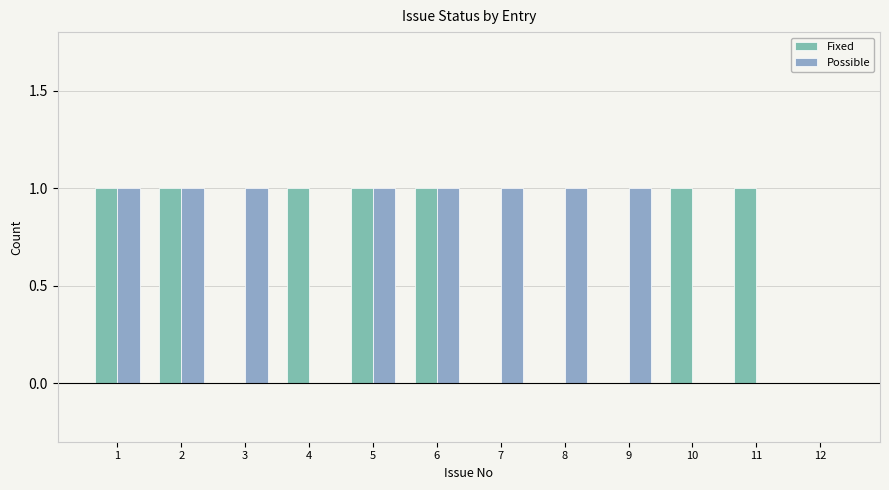

Is it true that Fixed equals 0 at 9?

True